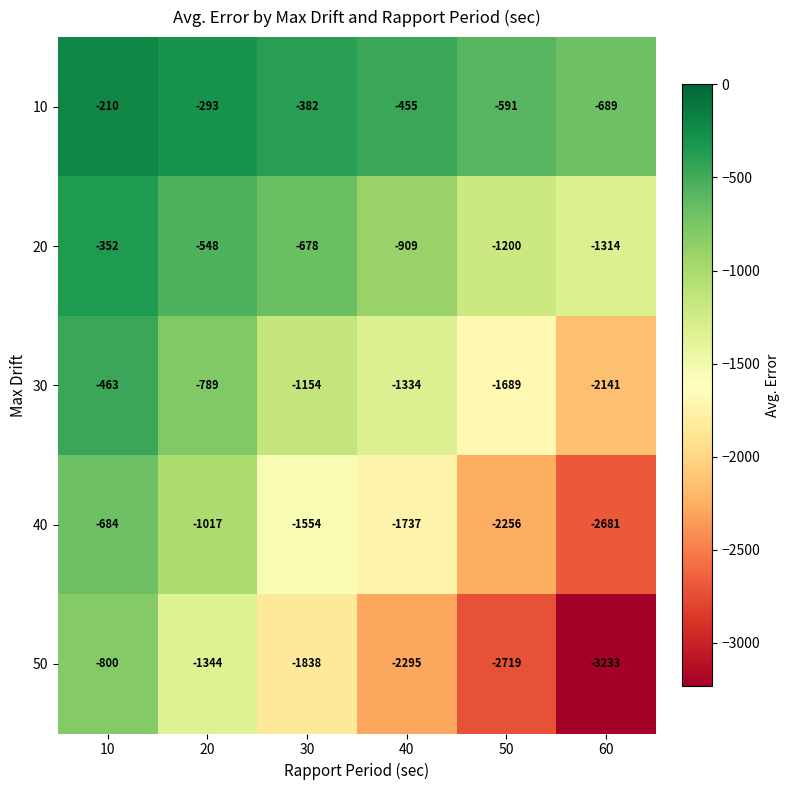

Reading left to right, transcribe all the data shown in this chart.

10: -210	-293	-382	-455	-591	-689
20: -352	-548	-678	-909	-1200	-1314
30: -463	-789	-1154	-1334	-1689	-2141
40: -684	-1017	-1554	-1737	-2256	-2681
50: -800	-1344	-1838	-2295	-2719	-3233